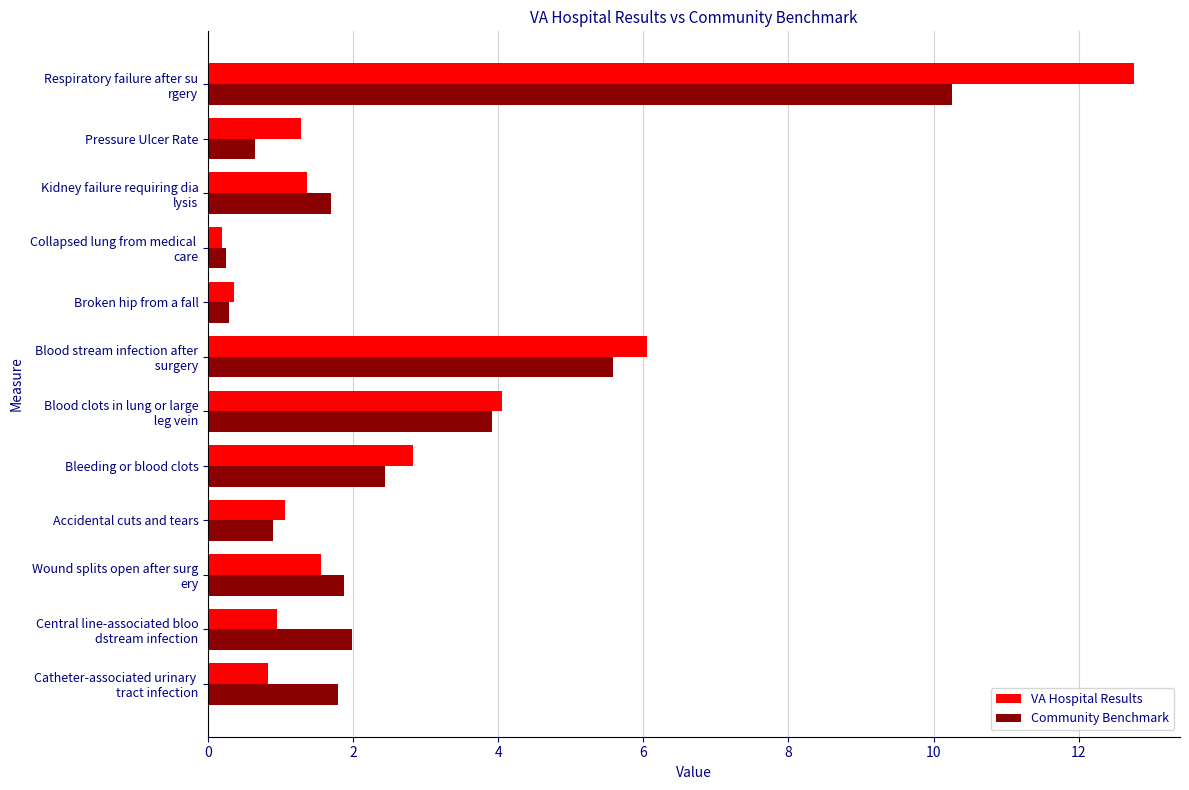

What is the sum of all Community Benchmark values?

31.6